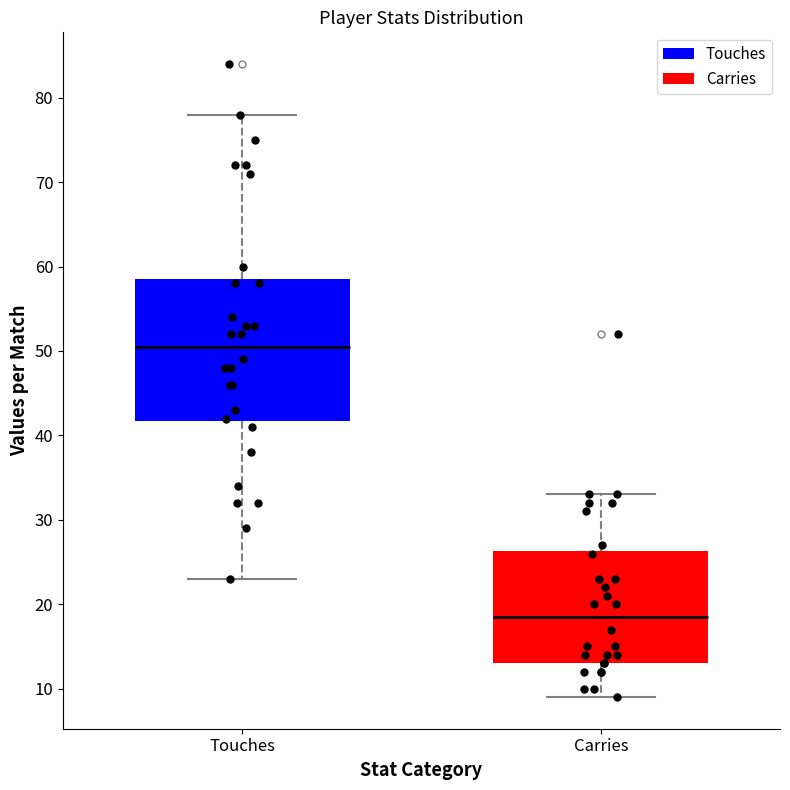

Reading left to right, transcribe this box plot: for each box, give where its median line is, the range the box spans, and where its two whiskers end, as read against the y-axis. The values are not printed on the chart, so give them approximately, as read against the axis.

Touches: median 51, box 42 to 59, whiskers 23 to 78
Carries: median 19, box 13 to 26, whiskers 9 to 33